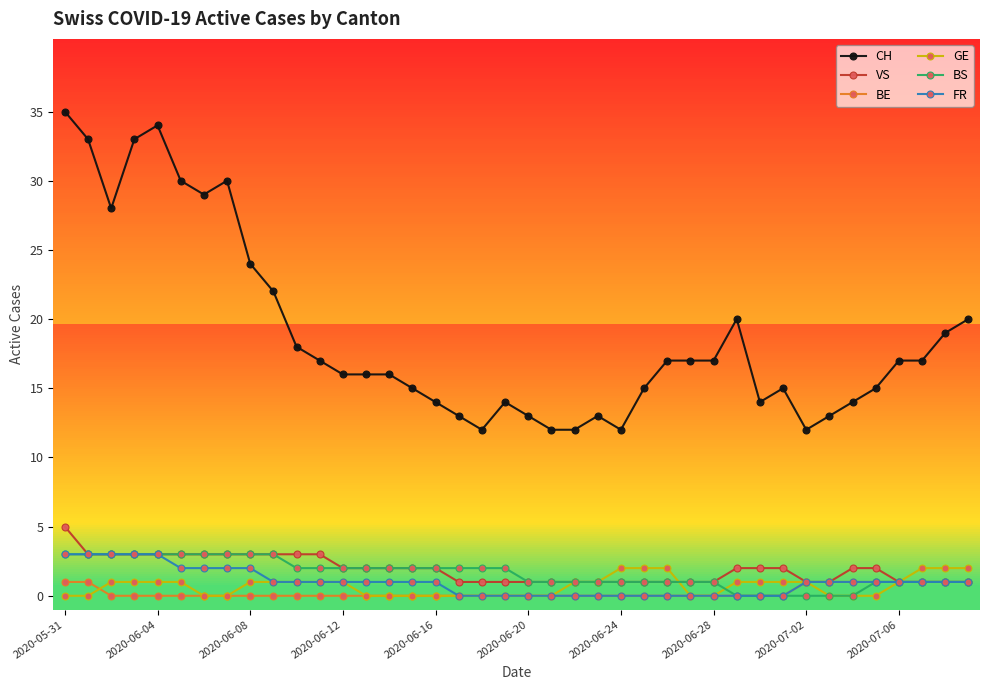

Count the number of categories in the chart.

40